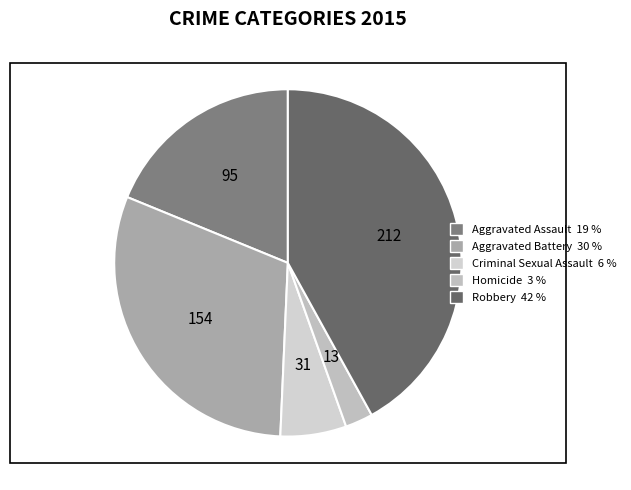

To the nearest percent, what percentage of the pie is Aggravated Assault?

19%